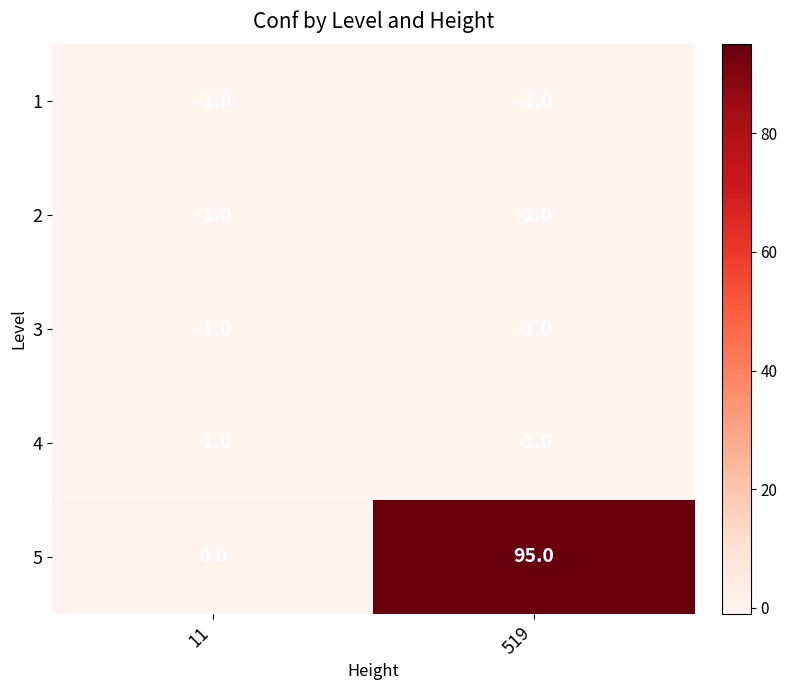

Reading right to left, list all the values displayed in this chart.

1: 519=-1	11=-1
2: 519=-1	11=-1
3: 519=-1	11=-1
4: 519=-1	11=-1
5: 519=95	11=0